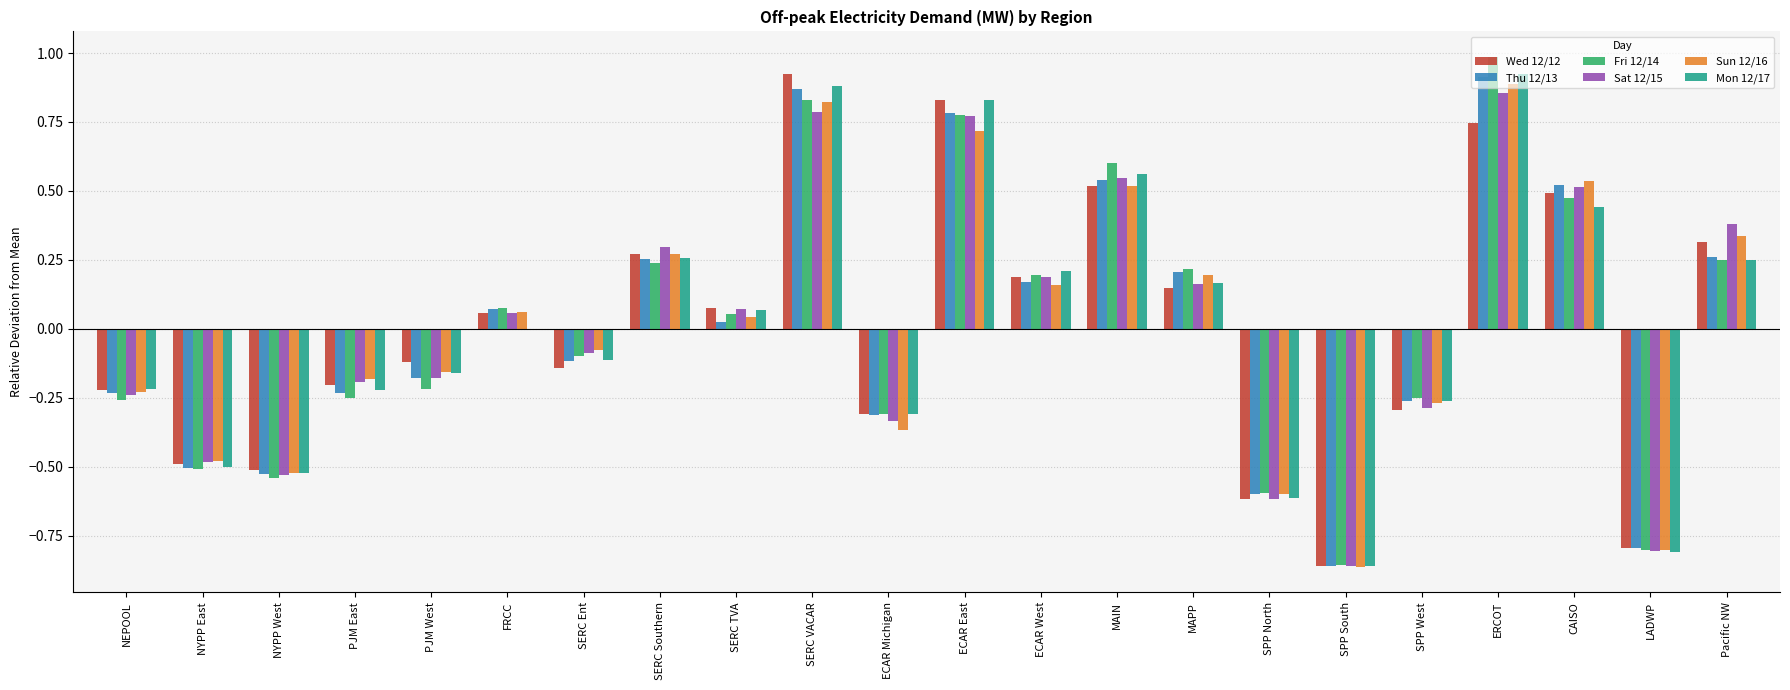

What is the total value across all series at ECAR West?

1.1